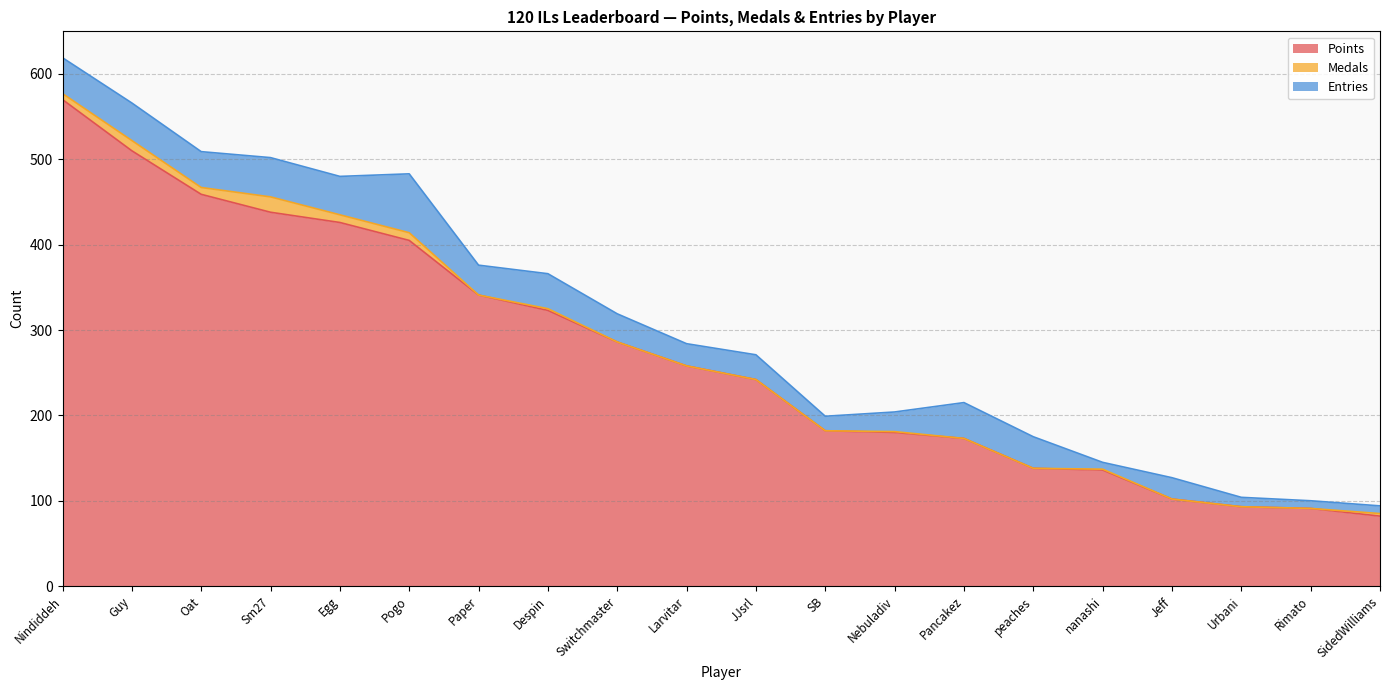

Is it true that Medals equals 0 at Jeff?

True